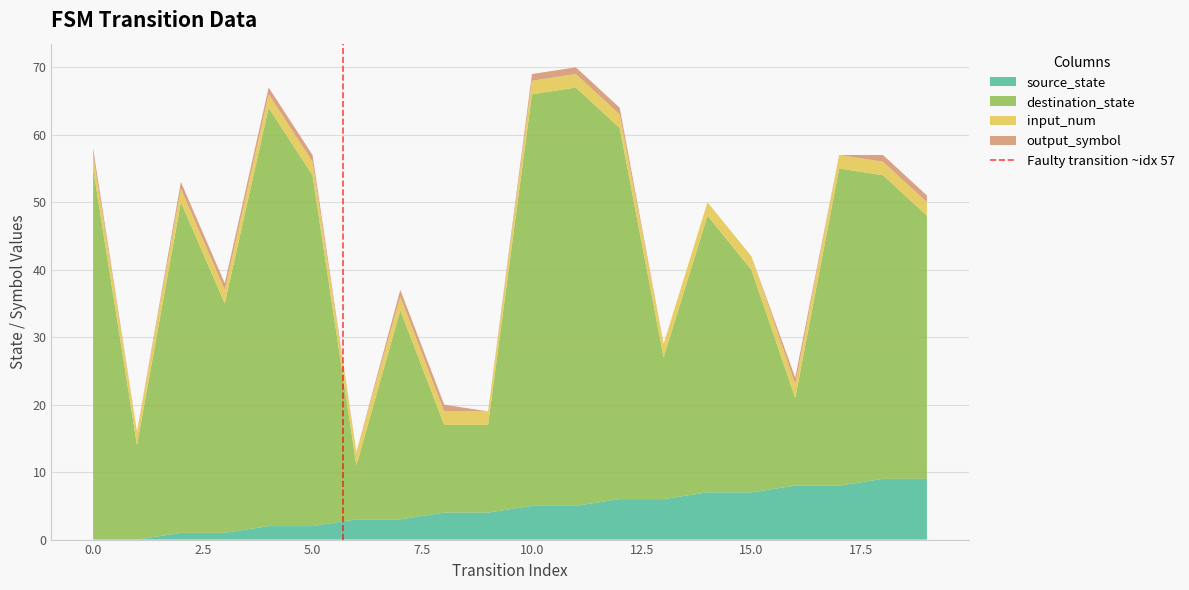

What is the maximum value for source_state?

9